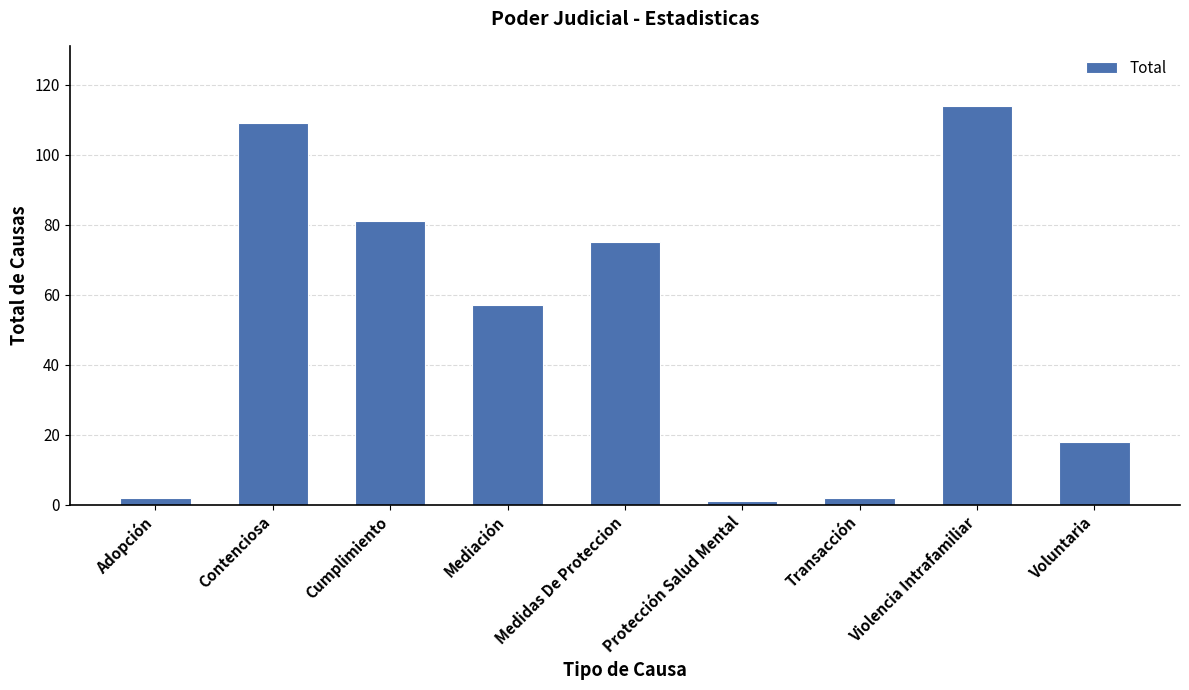

Reading left to right, transcribe all the data shown in this chart.

Adopción=2	Contenciosa=109	Cumplimiento=81	Mediación=57	Medidas De Proteccion=75	Protección Salud Mental=1	Transacción=2	Violencia Intrafamiliar=114	Voluntaria=18